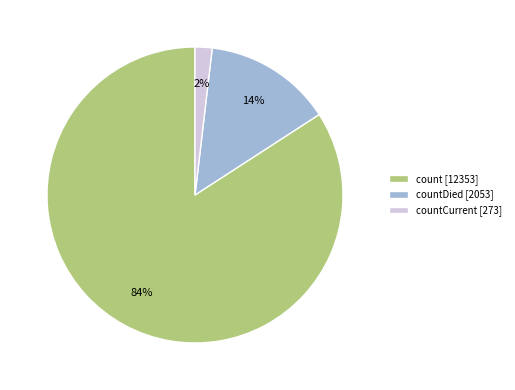

True or false: count [12353] accounts for 89% of the total.

False